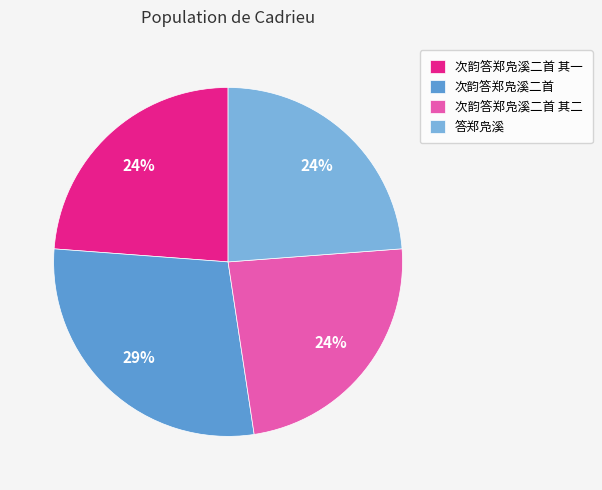

Which slice is the largest?

次韵答郑凫溪二首